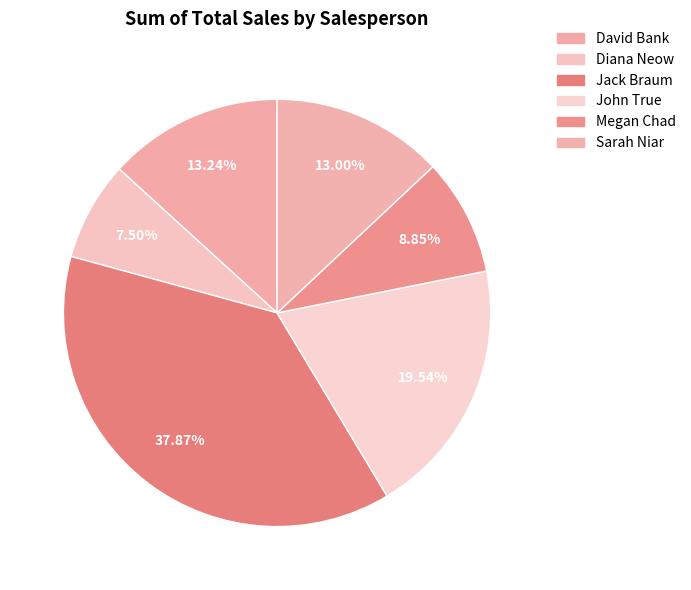

Is it true that Diana Neow is 8% of the pie?

True